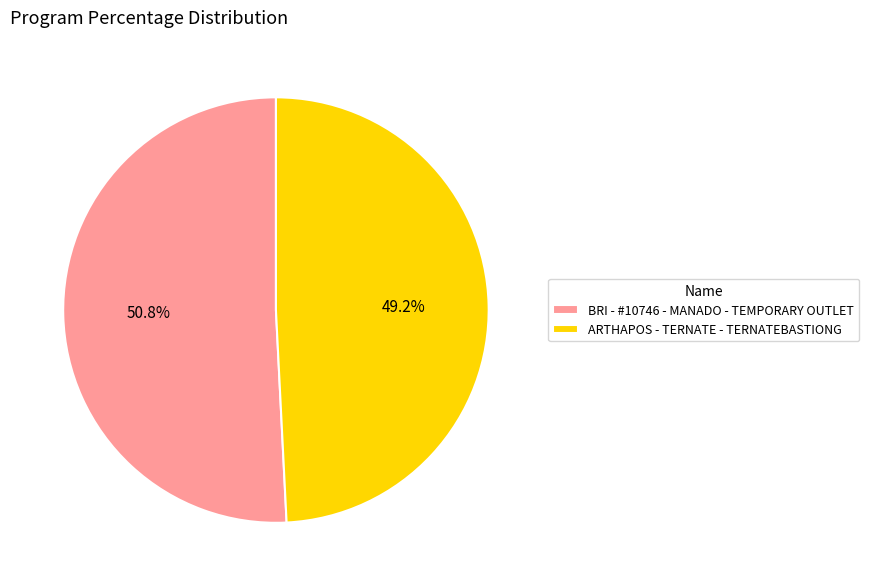

Which slice represents more than half of the pie?

BRI - #10746 - MANADO - TEMPORARY OUTLET